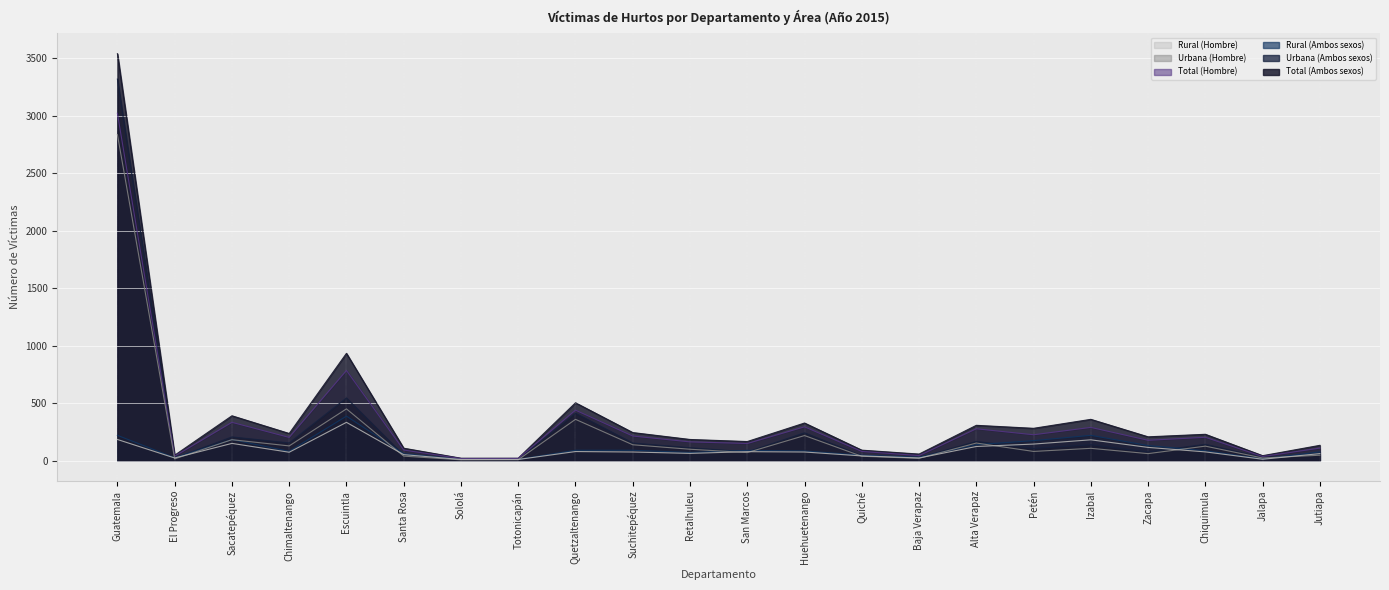

What are all the series names shown in the legend?

Rural (Hombre), Urbana (Hombre), Total (Hombre), Rural (Ambos sexos), Urbana (Ambos sexos), Total (Ambos sexos)